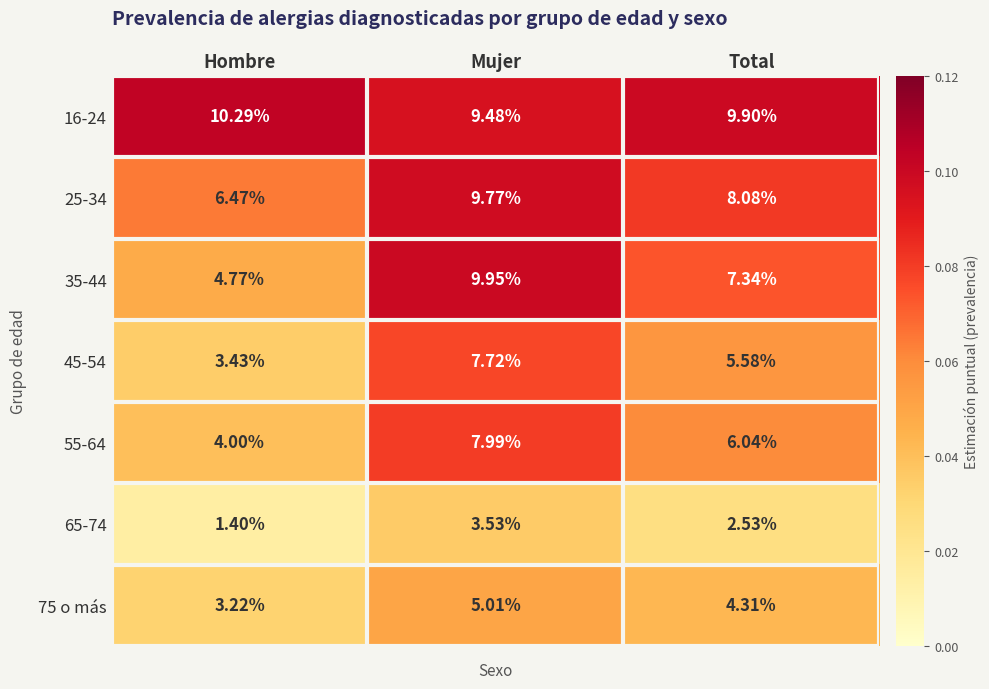

At which label is 65-74 closest to 2?

Total